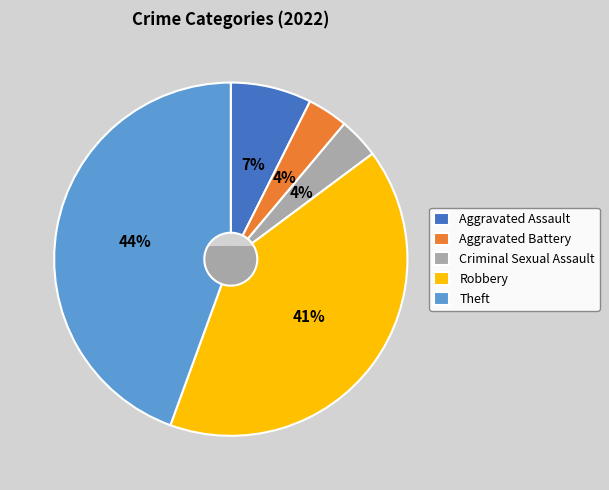

To the nearest percent, what portion does Criminal Sexual Assault represent?

4%